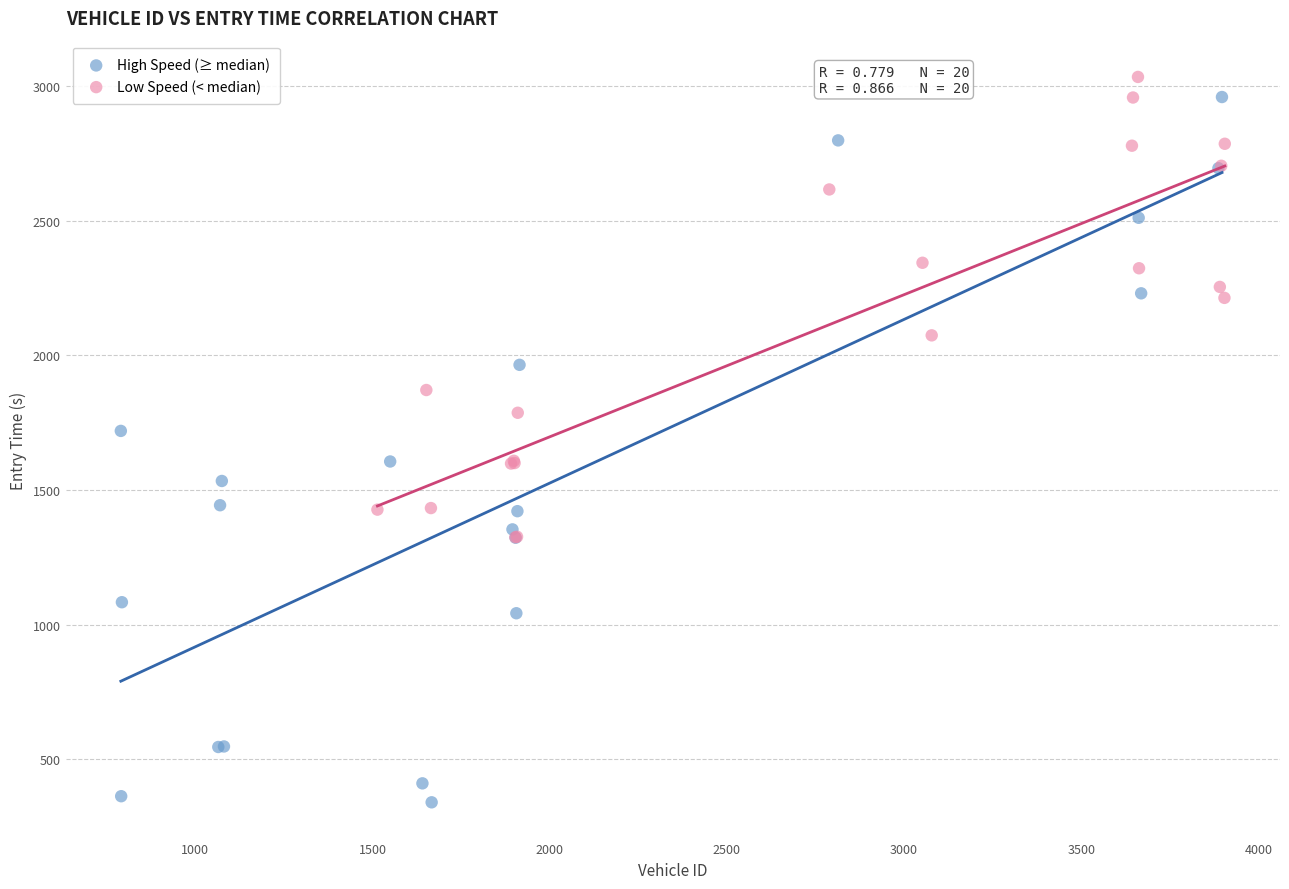

Which series contains the lowest Y value?

High Speed (≥ median)